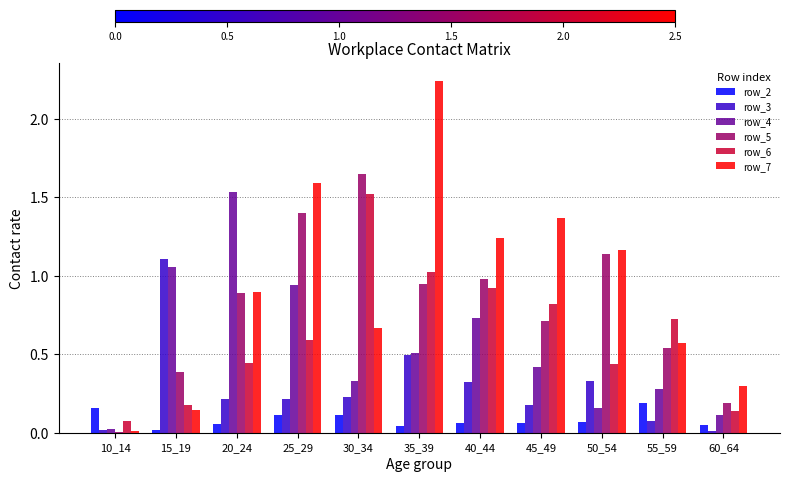

Which category has the highest value across all series?

35_39